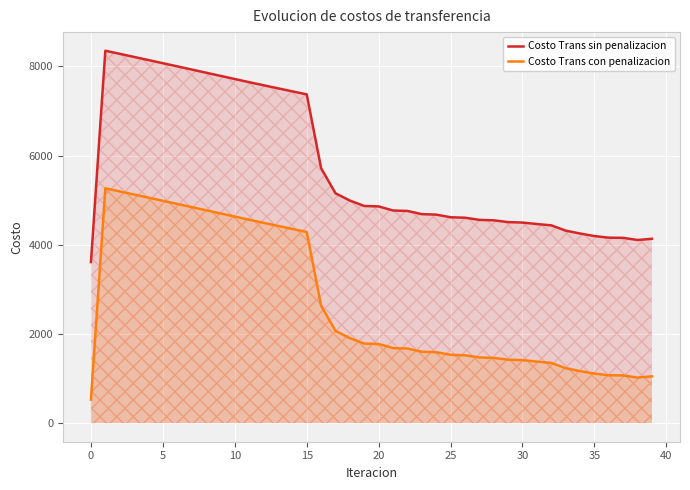

Rank the series by their average value, from highest to lowest.

Costo Trans sin penalizacion, Costo Trans con penalizacion